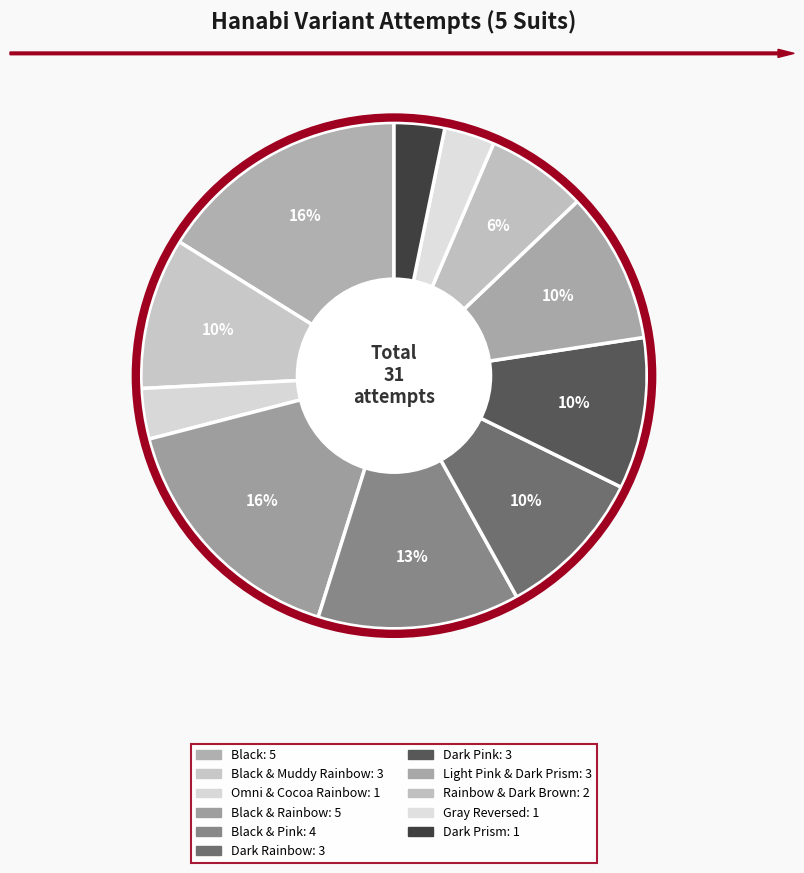

How many segments does this pie chart have?

11